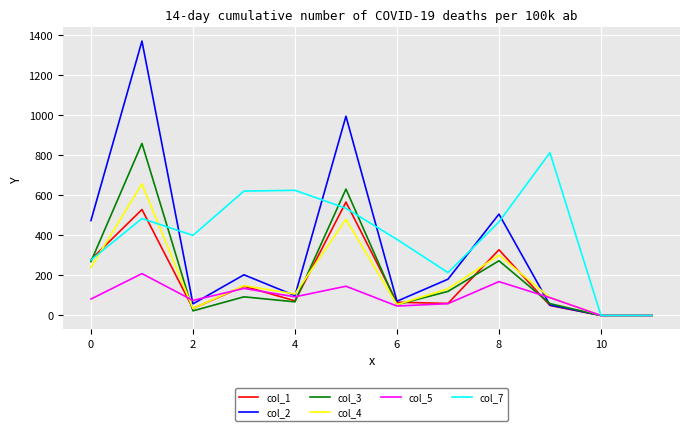

Which series has the widest spread of values?

col_2